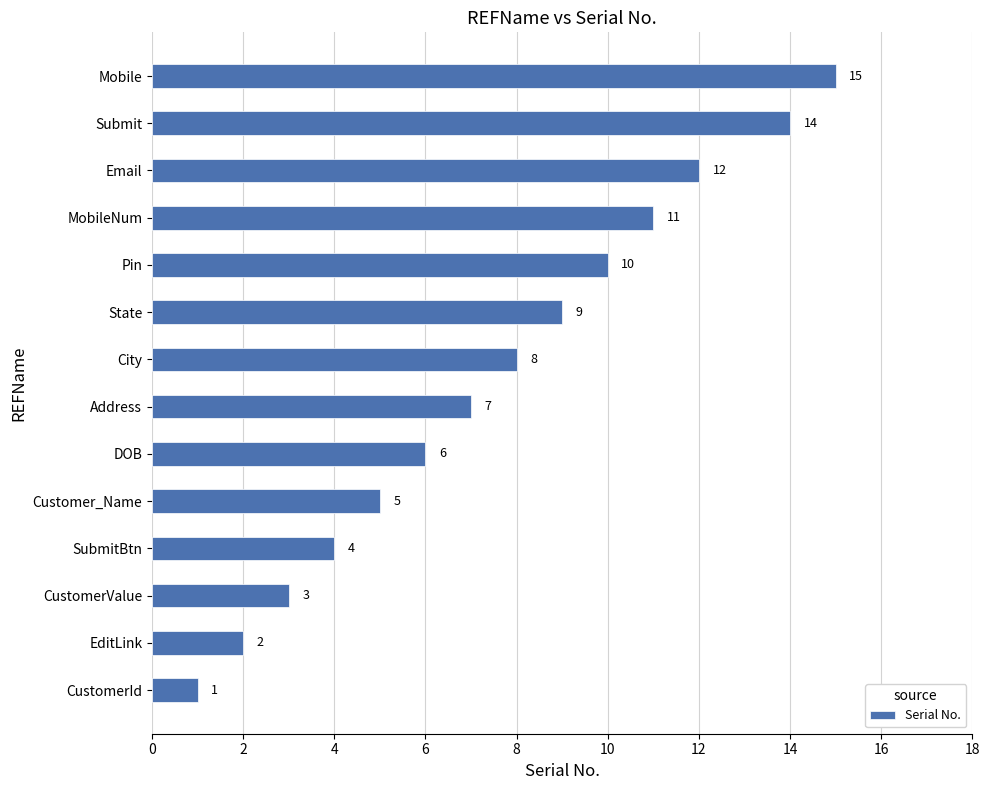

At which category does the chart reach its peak across all series?

Mobile